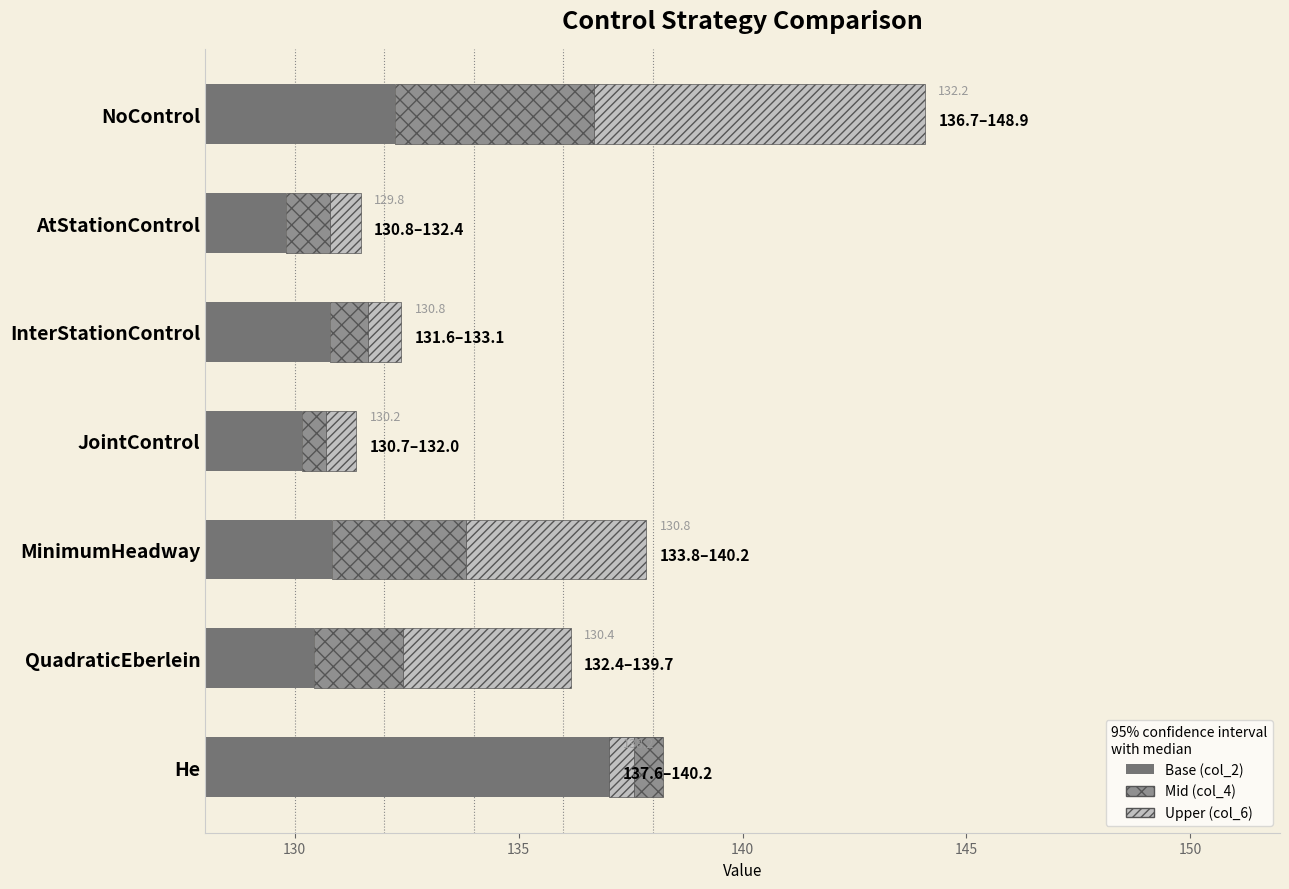

Reading right to left, what are all the values shown in this chart?

col_2: 10.2	2.4	2.8	2.2	2.8	1.8	4.2
col_4: -0.6	2.0	3.0	0.5	0.9	1.0	4.4
col_6: -0.6	3.7	4.0	0.7	0.7	0.7	7.4